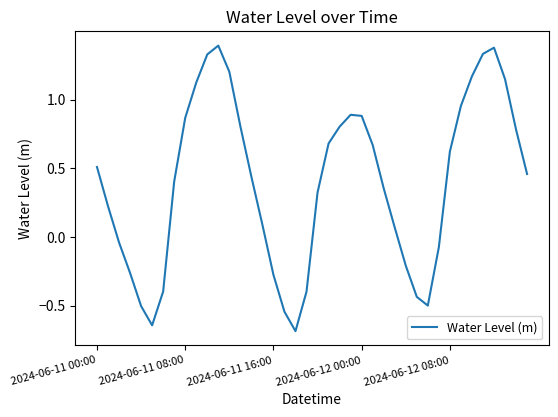

What is the smallest value displayed?

-0.7